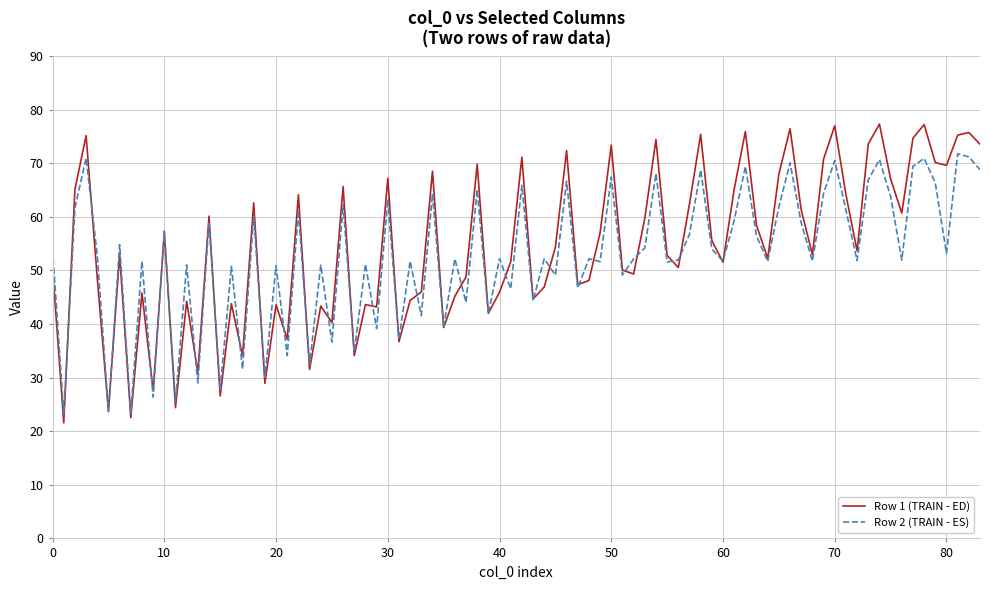

Which series has the widest spread of values?

Row 1 (TRAIN - ED)